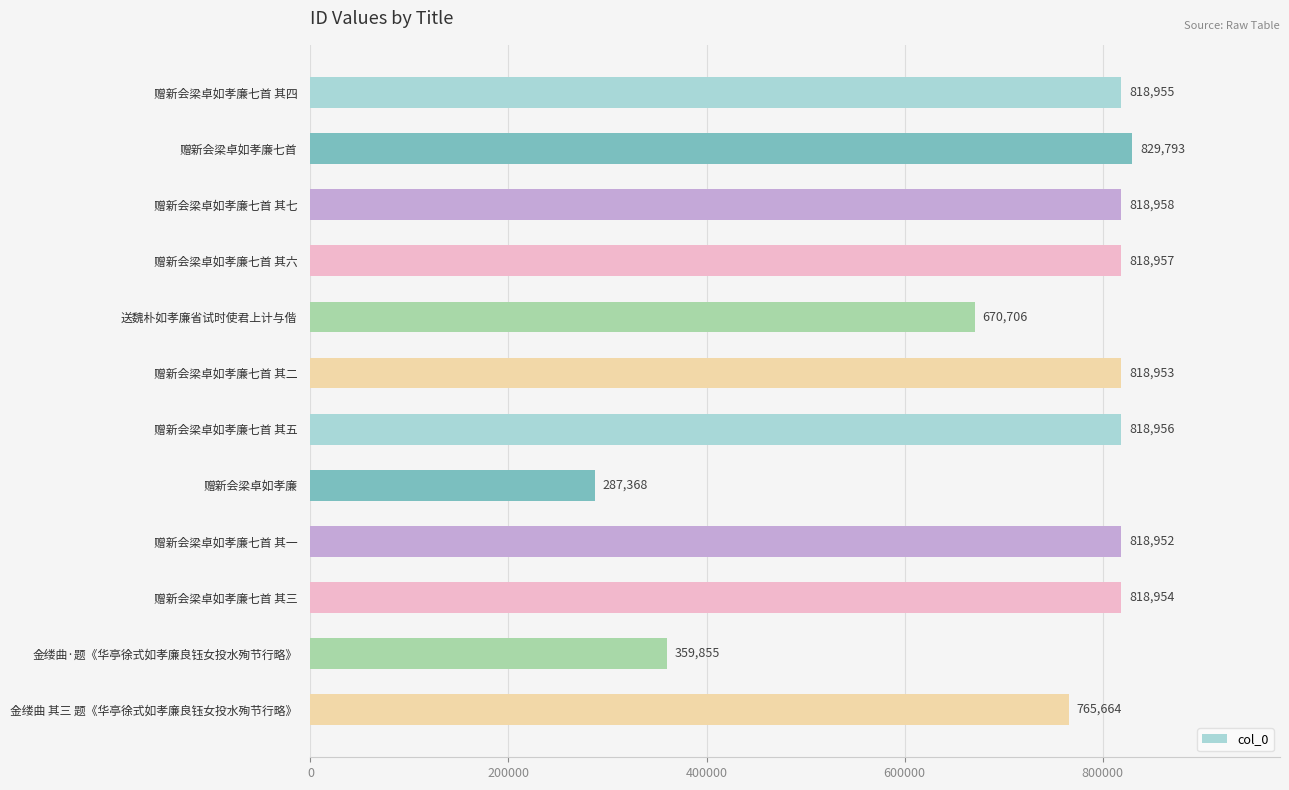

True or false: the data shows 1092775 at 赠新会梁卓如孝廉七首 其六.

False